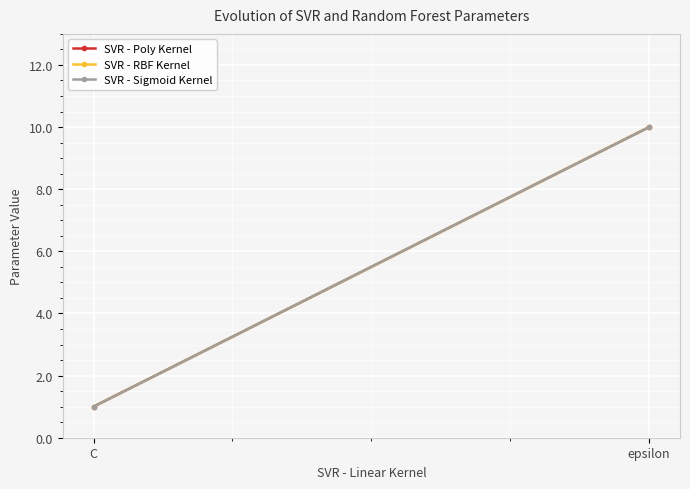

The SVR - RBF Kernel series shows 1 at C. True or false?

False